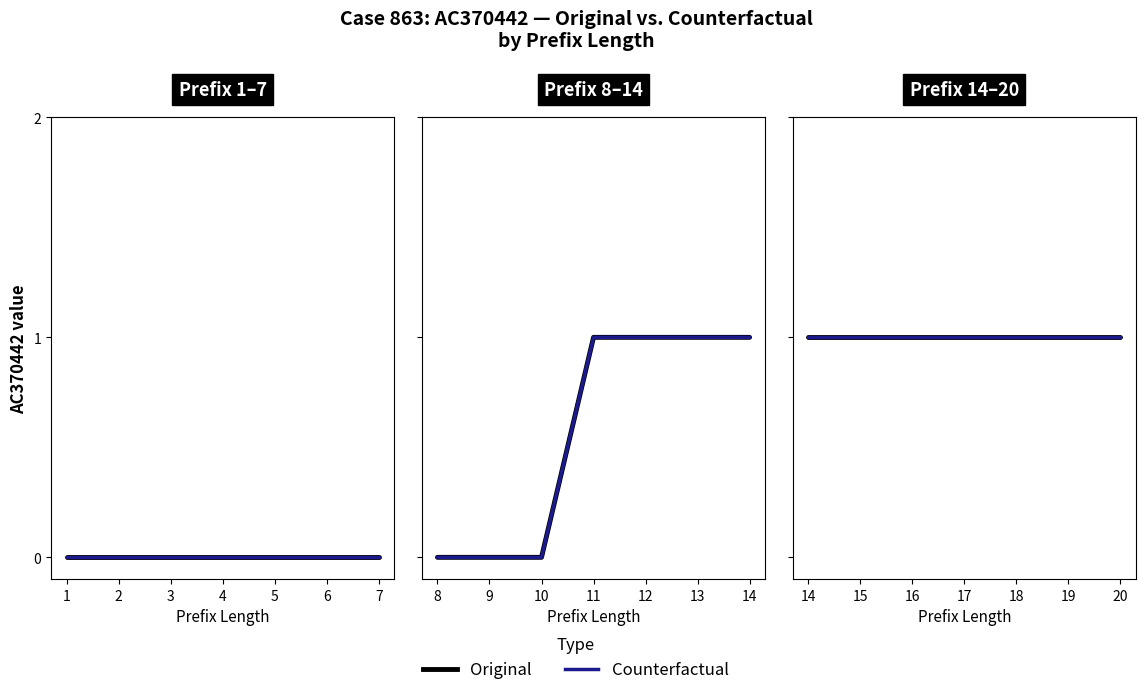

Does the chart have visible grid lines?

No